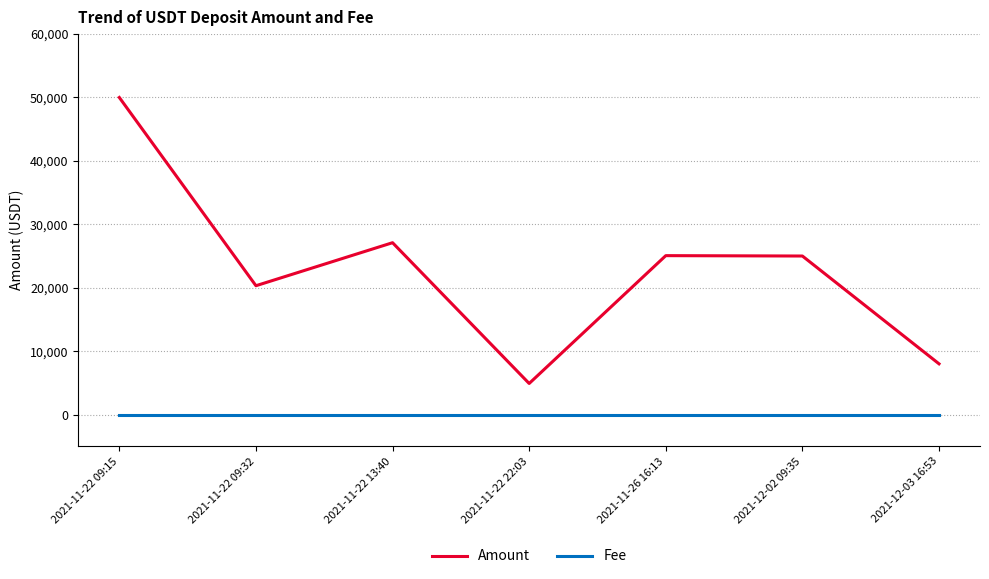

Which series has the largest total across all categories?

Amount